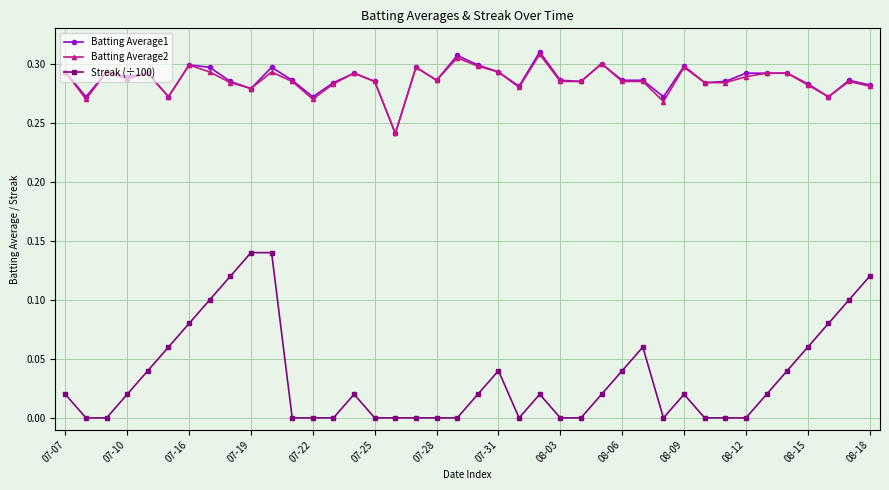

True or false: Streak (÷100) has more than 1 points higher than both neighbors.

True